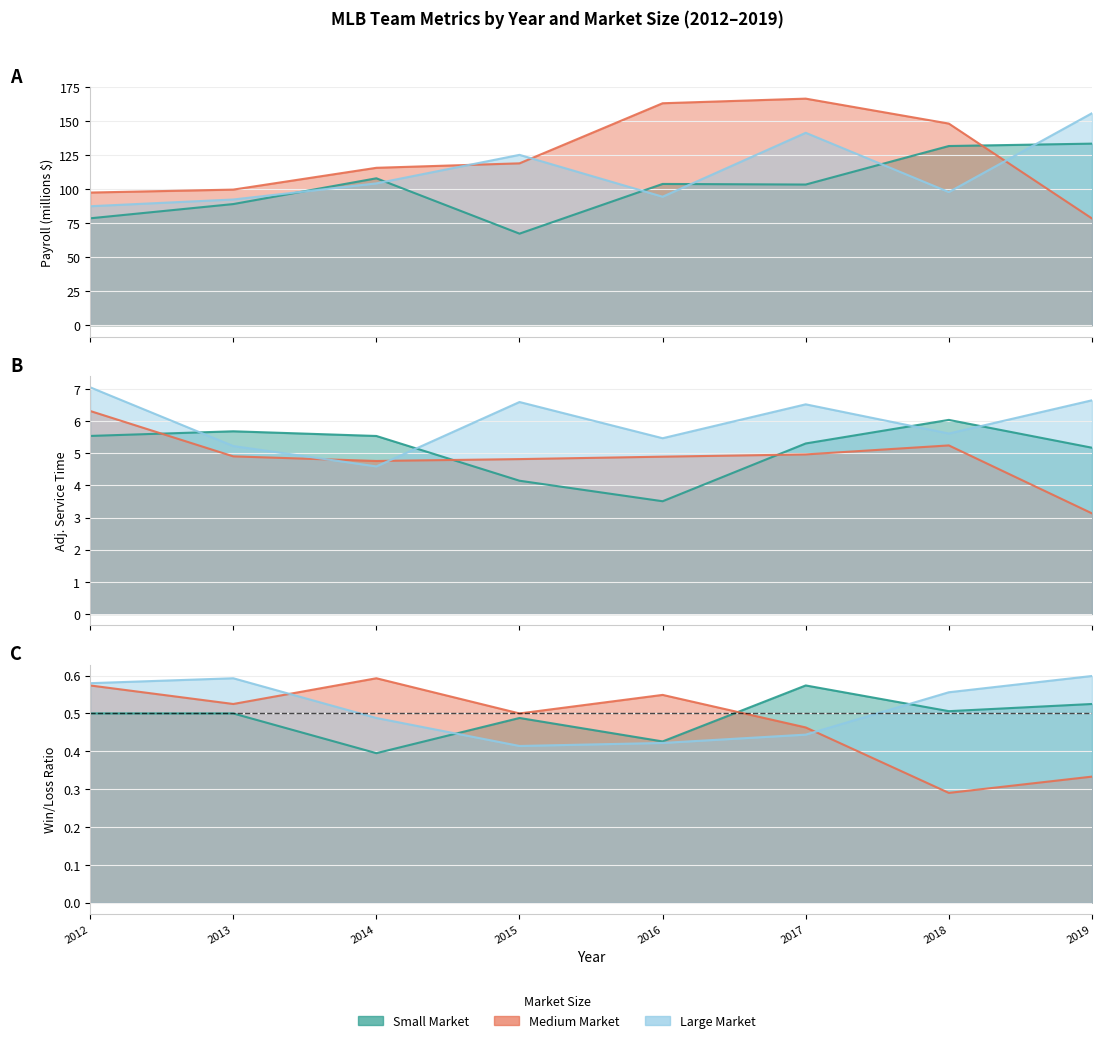

What is the sum of all Mean W/L (Large) values?

4.1